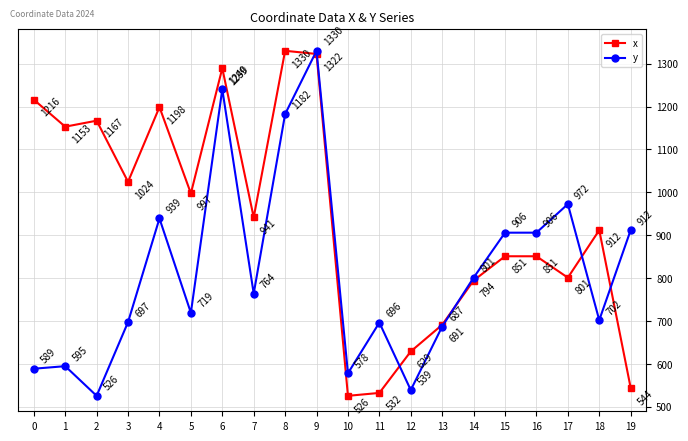

What is the average value of the y series?

814.3